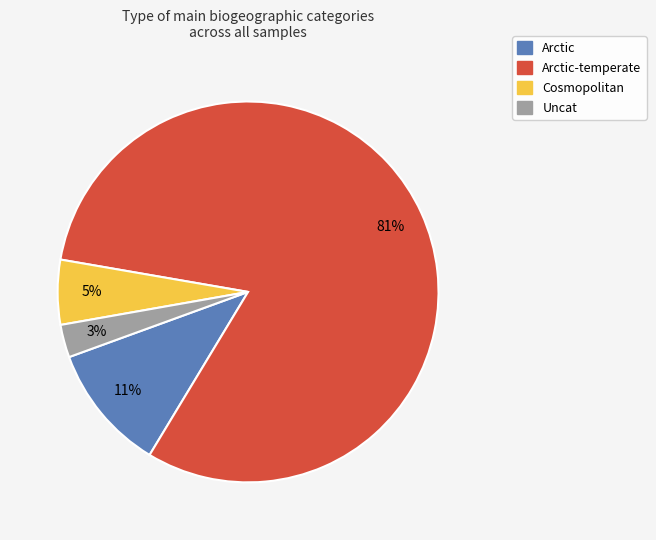

To the nearest percent, what is the average slice percentage?

25%